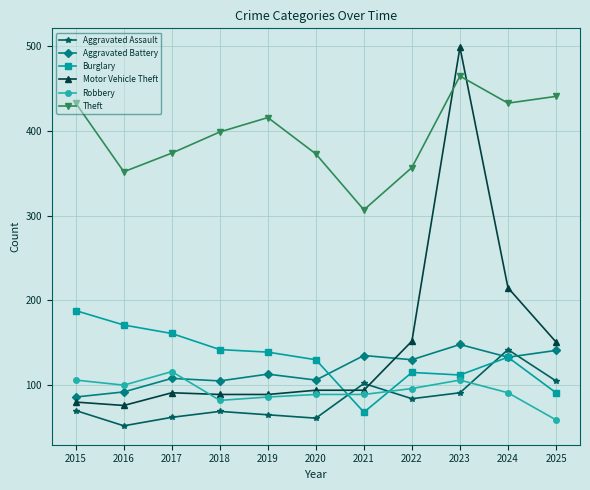

List the series in order of their peak value, highest first.

Motor Vehicle Theft, Theft, Burglary, Aggravated Battery, Aggravated Assault, Robbery